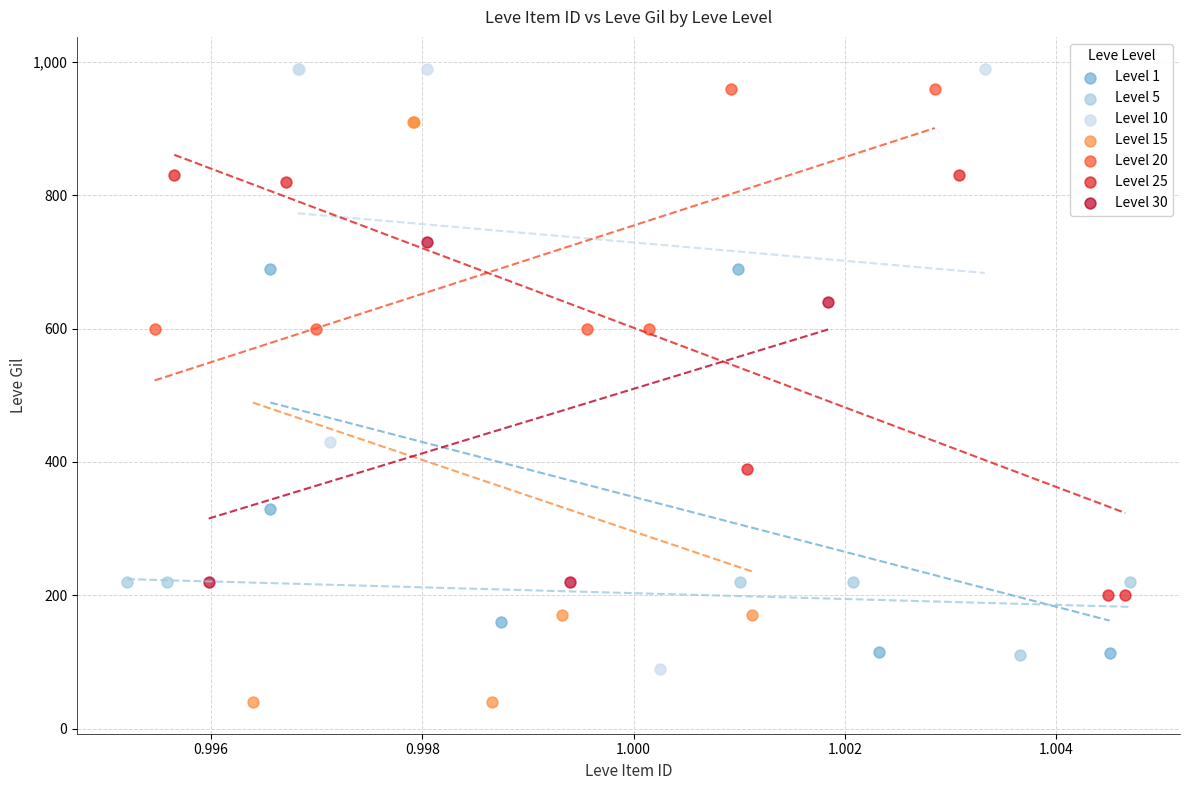

Which series reaches the minimum Y coordinate?

Level 15